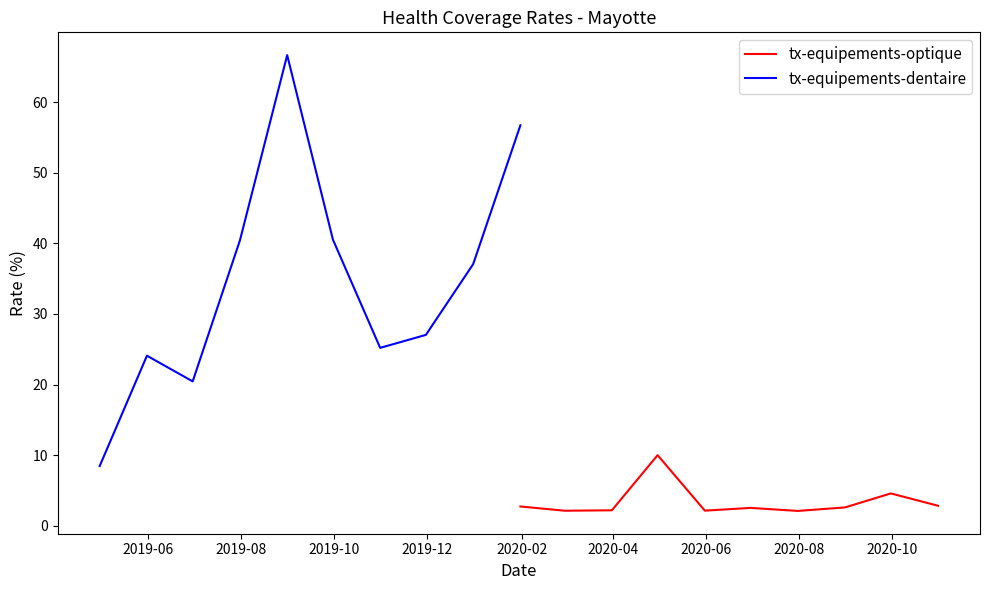

What is the minimum value for tx-equipements-dentaire?

8.5